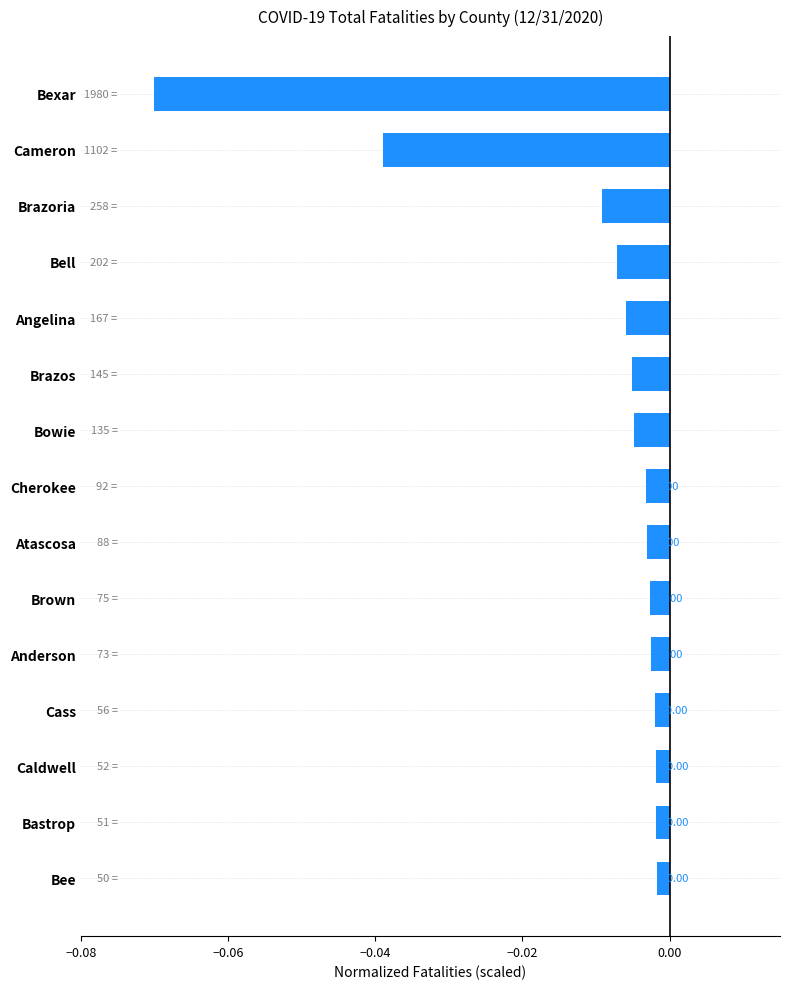

At which category does the chart reach its minimum across all series?

Bexar